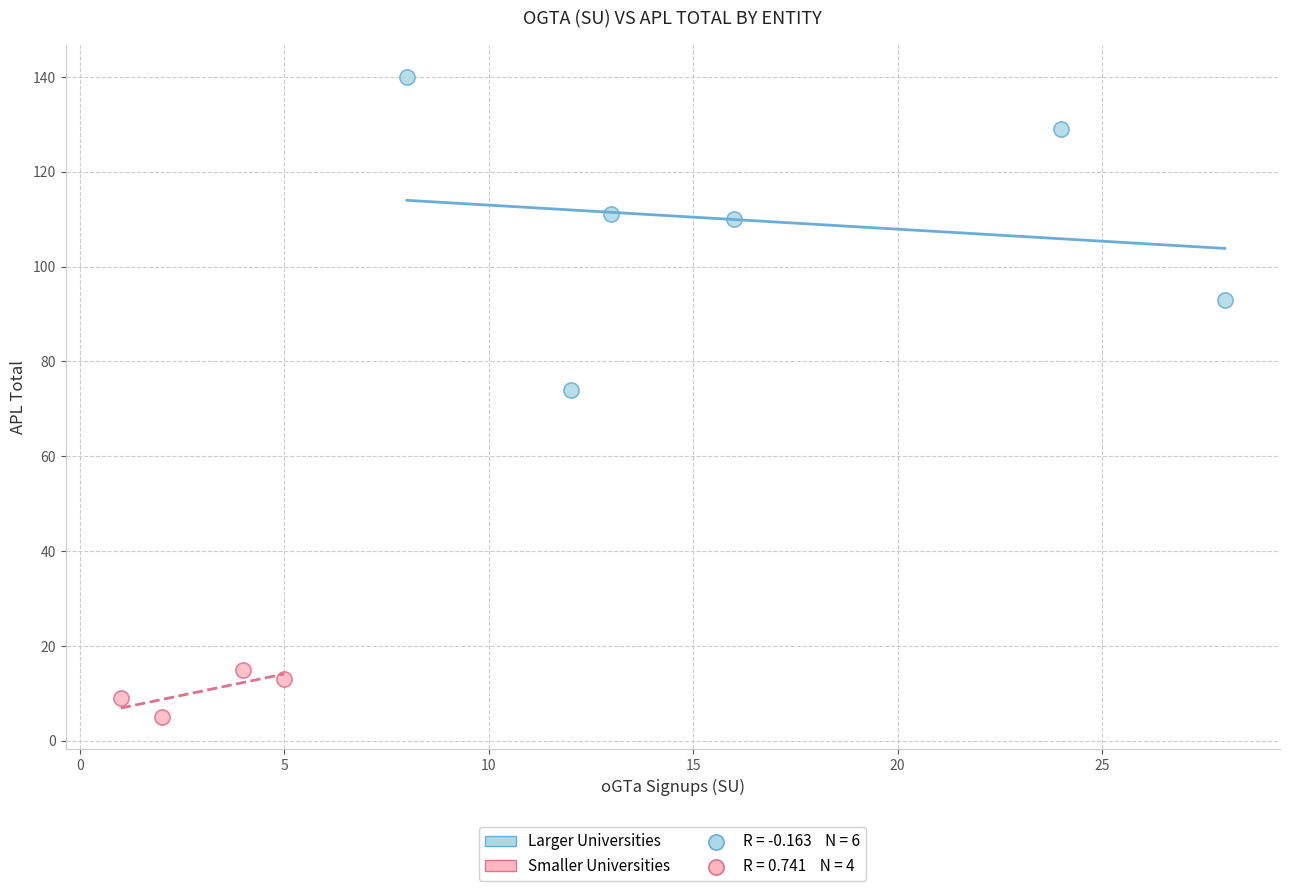

Which series has the widest spread of Y values?

Larger Universities